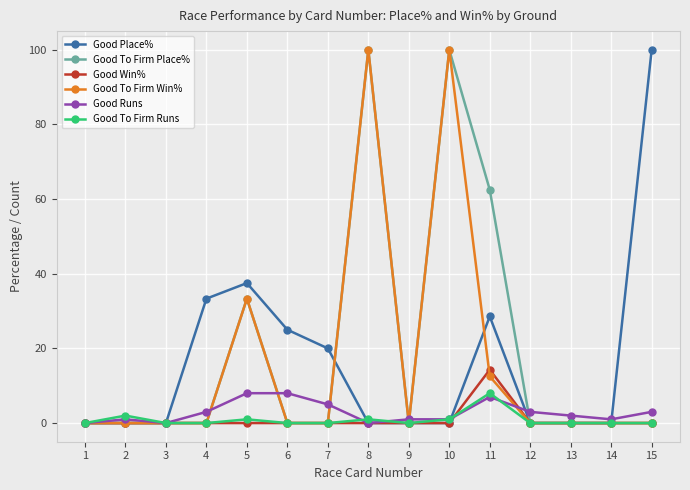

At how many categories does at least one series exceed 71?

3